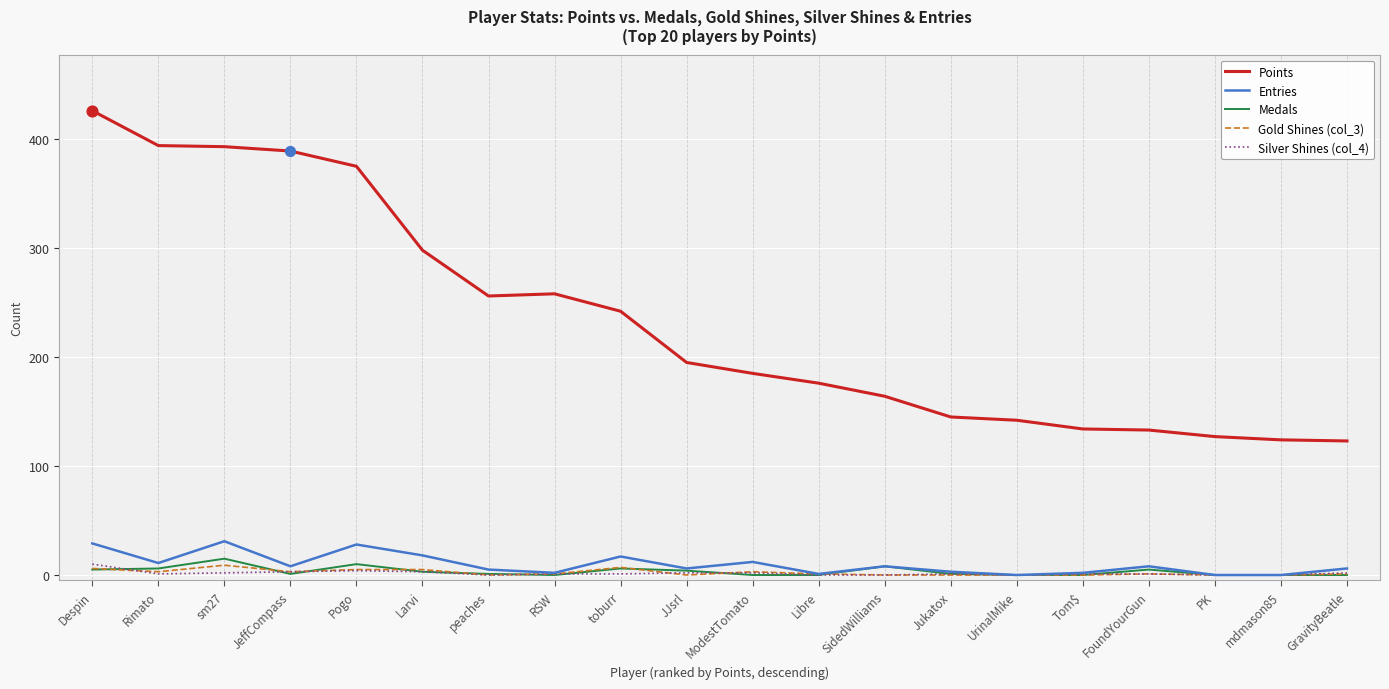

What is the total value across all series at Larvi?

327